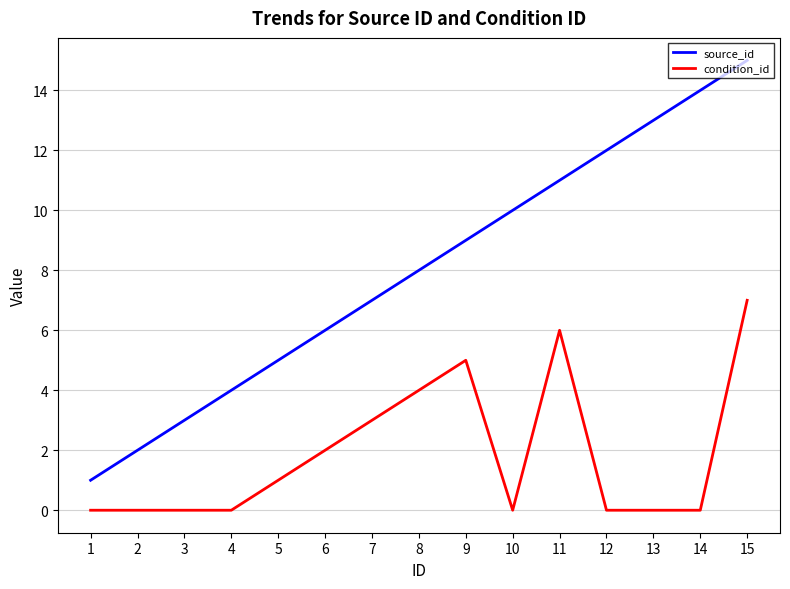

Count the condition_id values in the range 0 to 4.

12